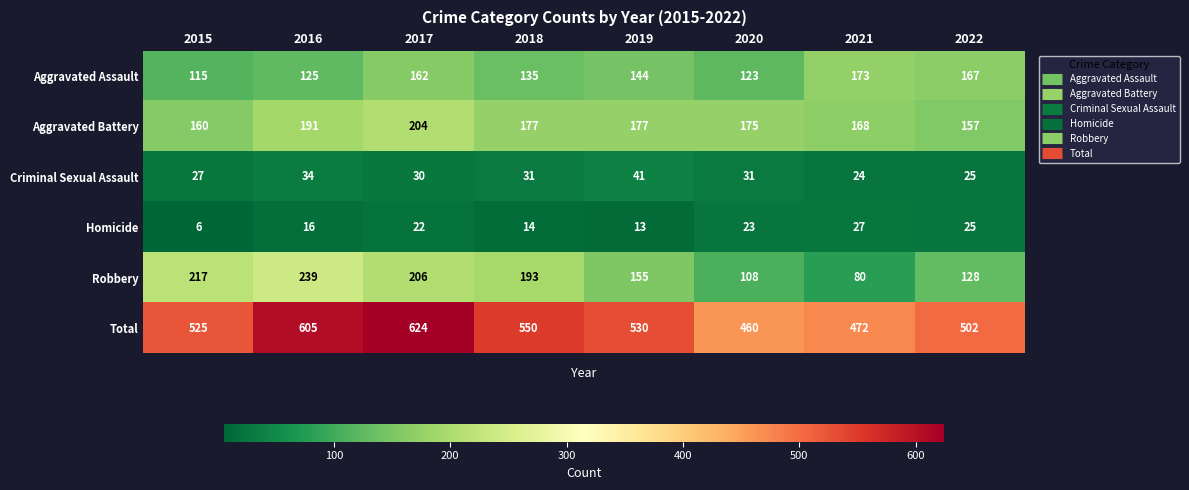

At 2017, list the series in order from smallest to largest.

Homicide, Criminal Sexual Assault, Aggravated Assault, Aggravated Battery, Robbery, Total